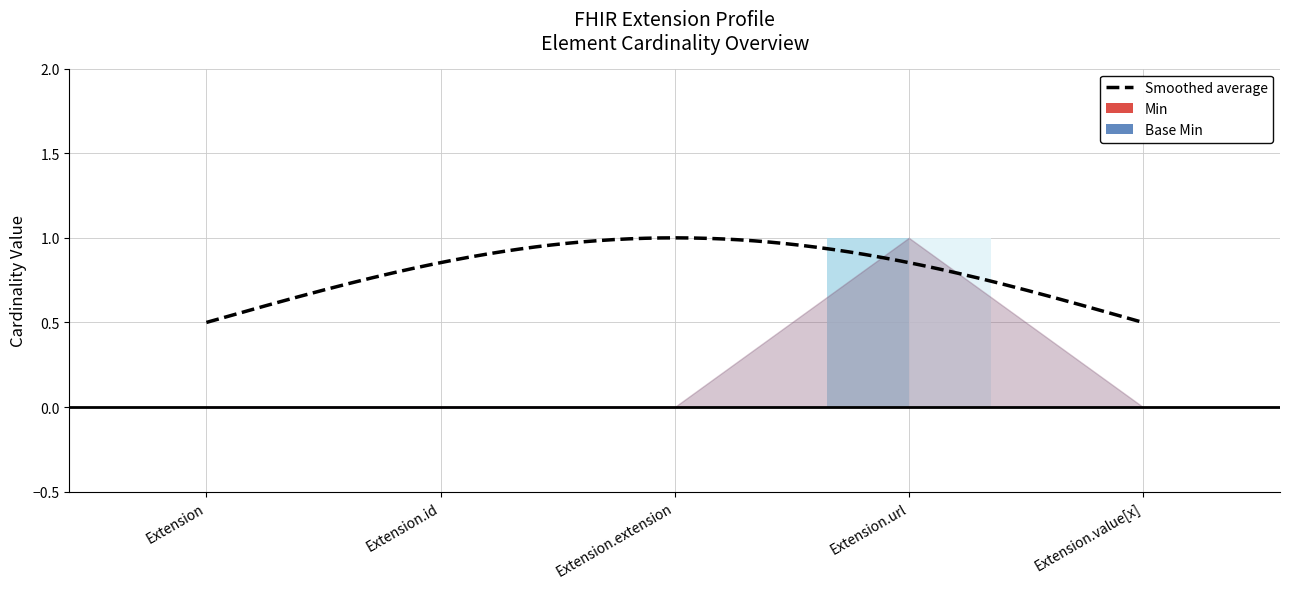

Reading left to right, list all the values displayed in this chart.

Min: 0	0	0	1	0
Base Min: 0	0	0	1	0